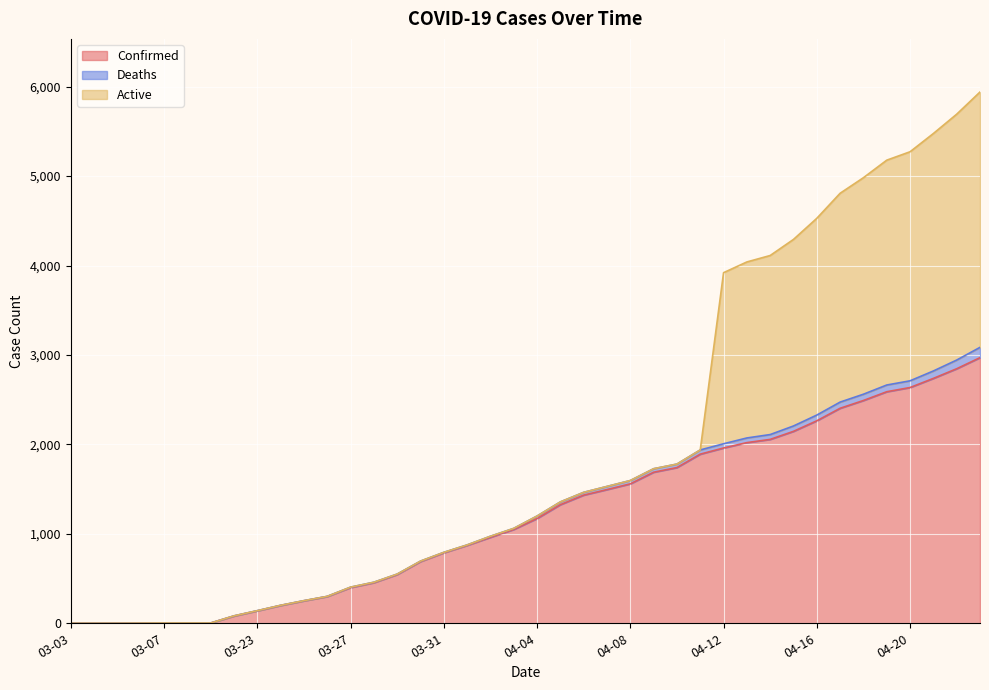

True or false: Deaths has more than 2 interior local peaks.

False